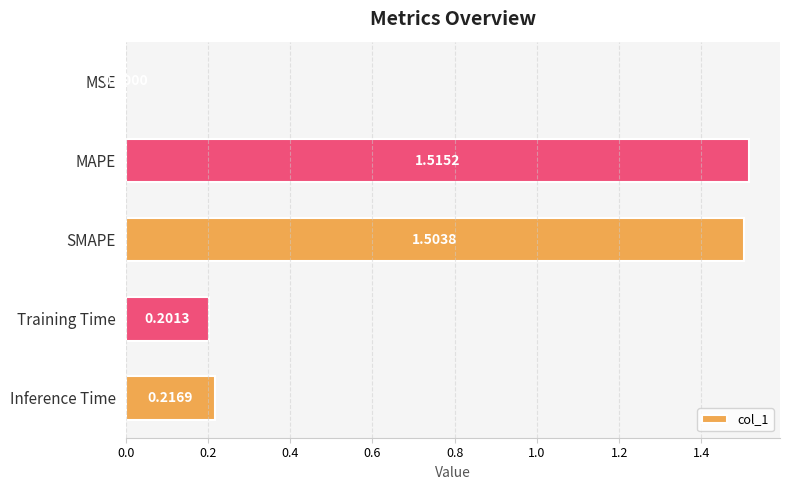

What is the sum of the values at MAPE and Inference Time?

1.7